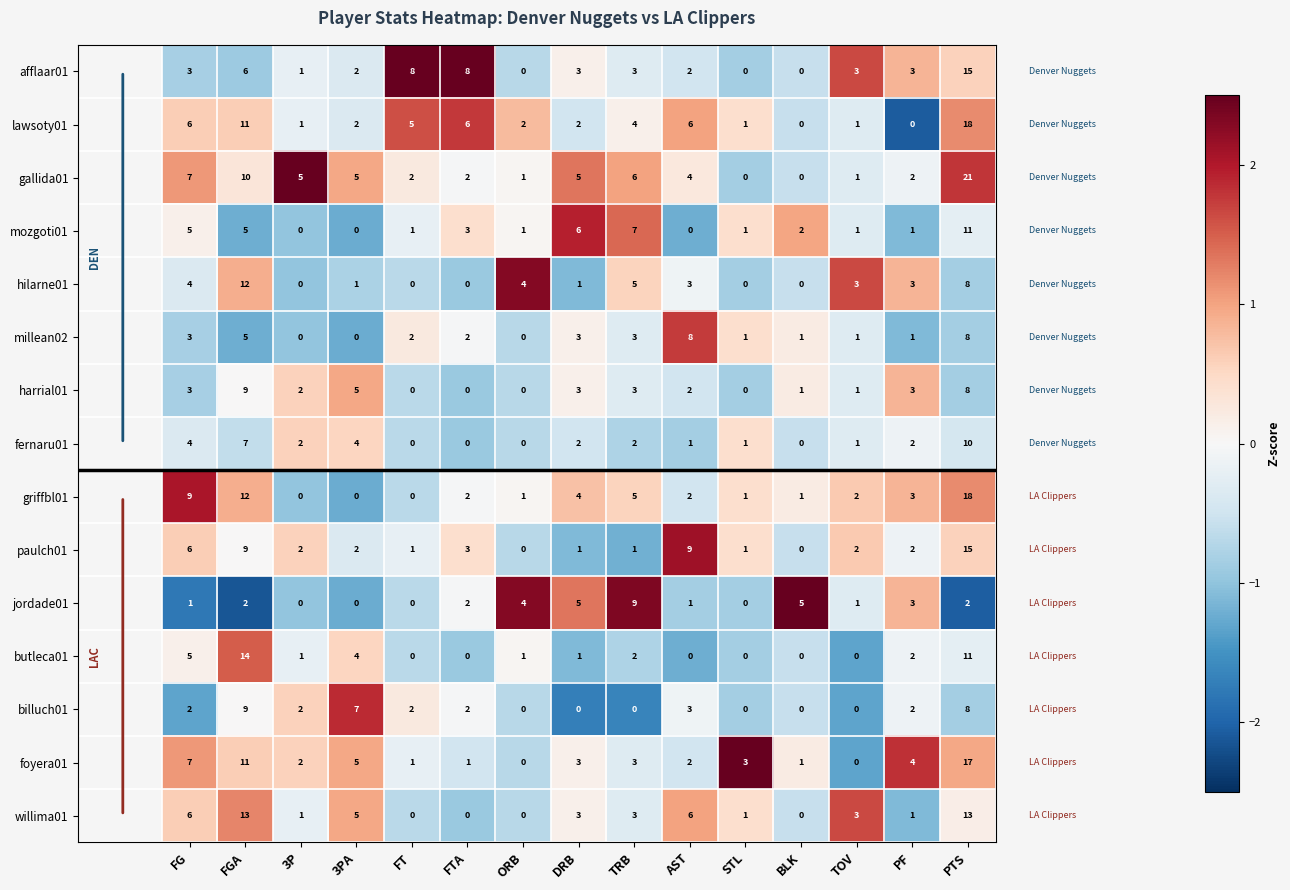

Between TRB and STL, which series saw the biggest shift?

jordade01